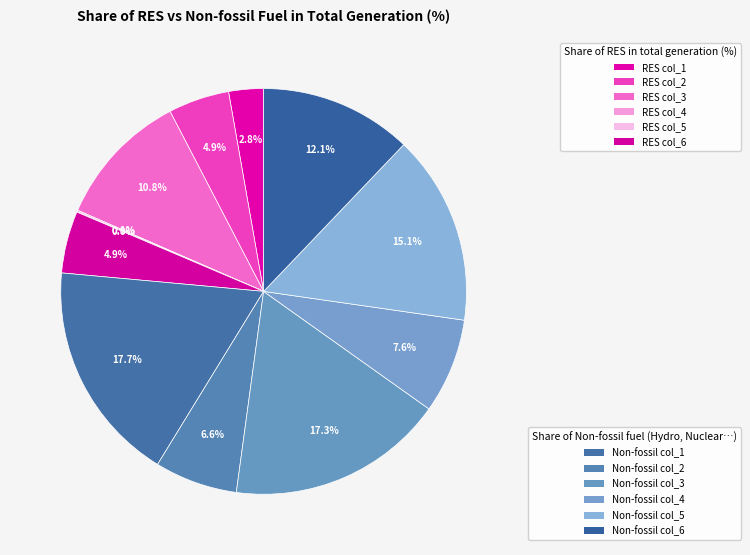

To the nearest percent, what is the difference between the largest and smallest slice percentages?

18%